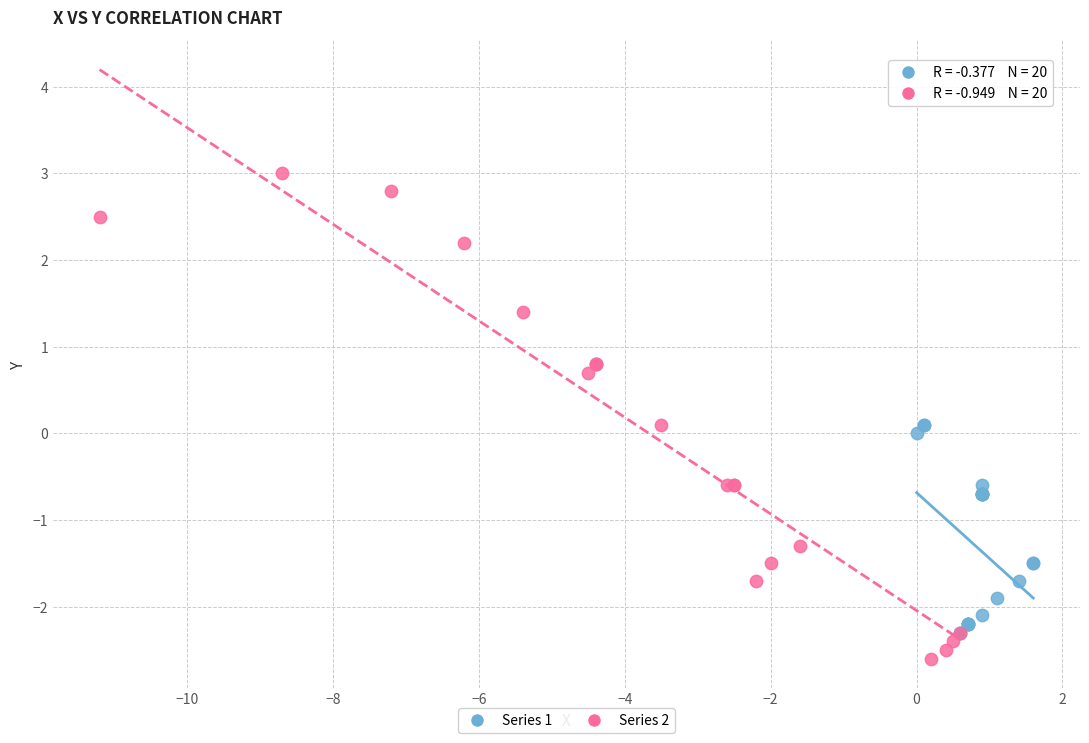

Which series reaches the minimum Y coordinate?

Series 2